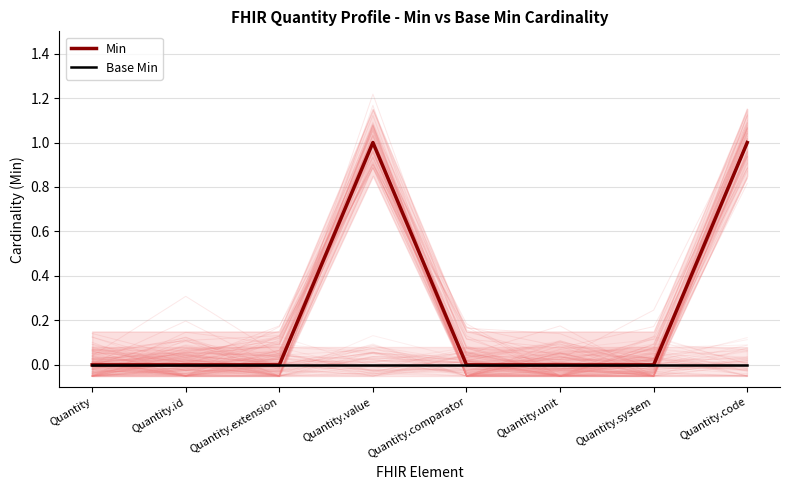

Rank the series by their average value, from lowest to highest.

Base Min, Min